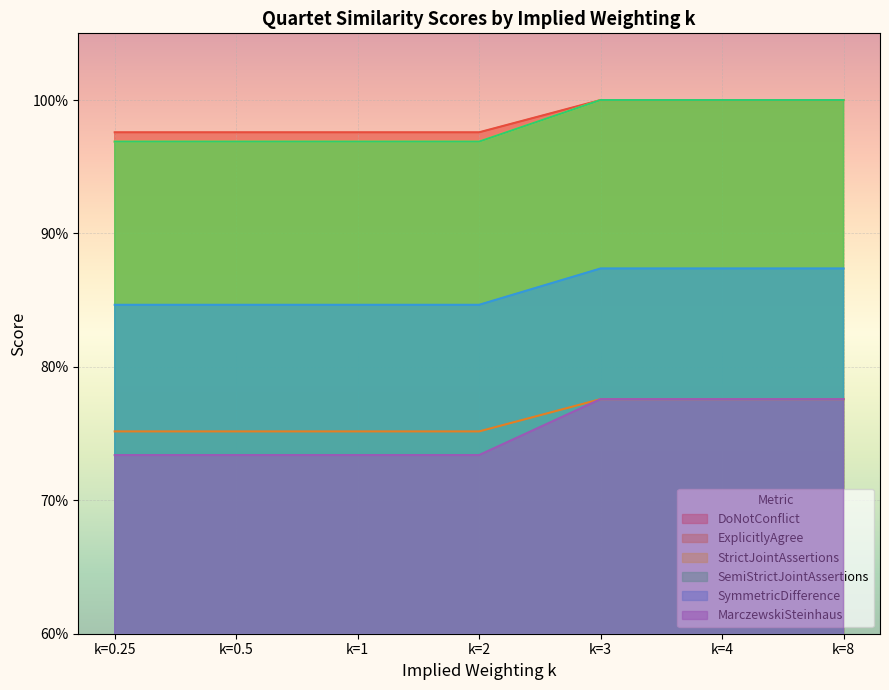

How many series are shown in this chart?

6